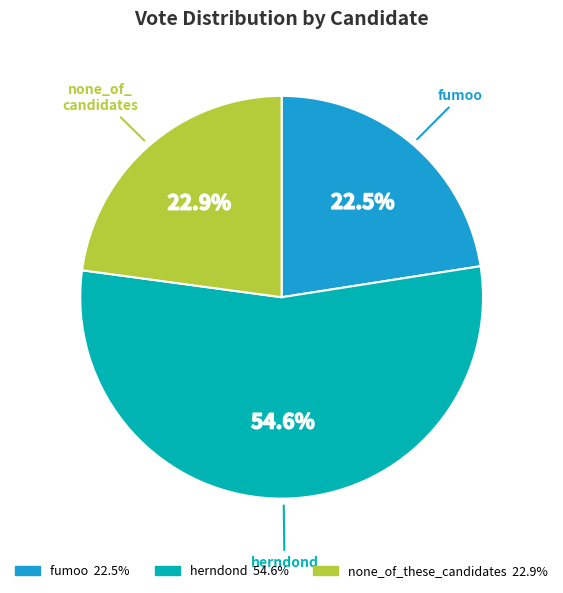

What is the largest slice in the pie chart?

herndond